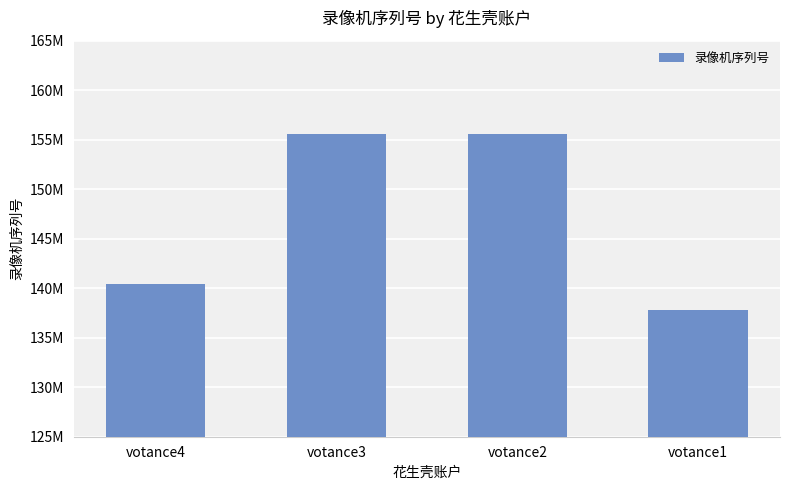

Count the number of data series in this chart.

1